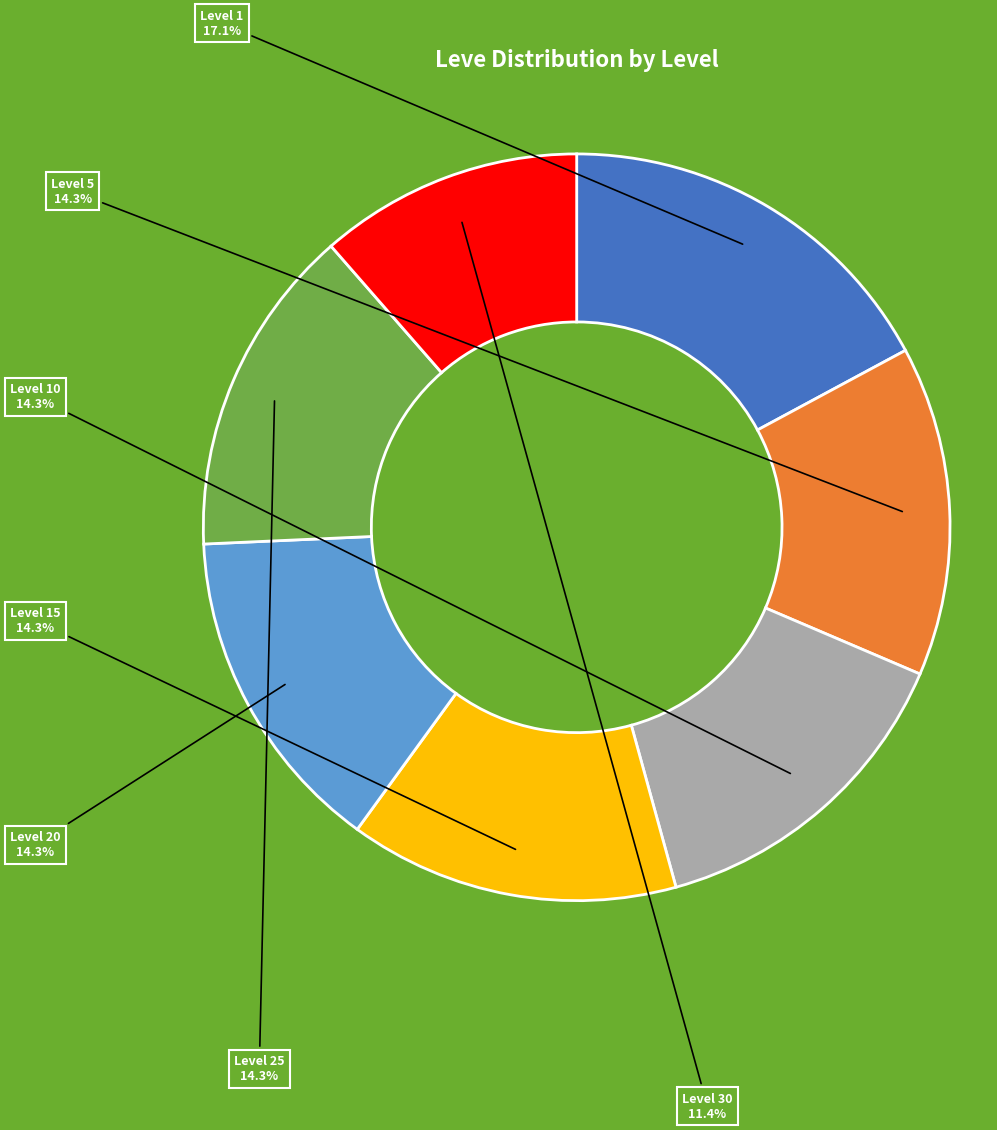

Is there a majority slice in this chart?

No